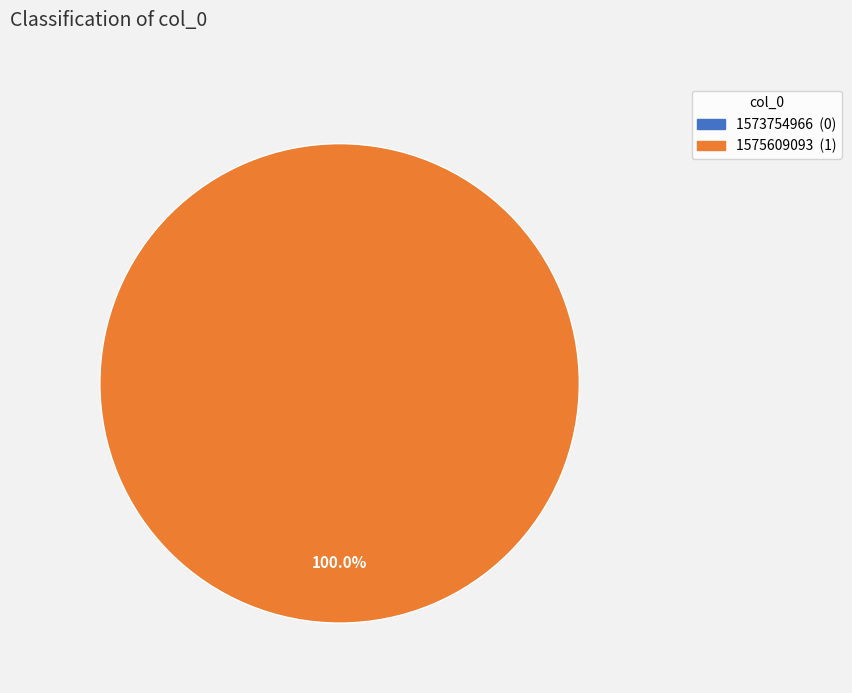

To the nearest percent, what is the difference between the largest and smallest slice percentages?

100%